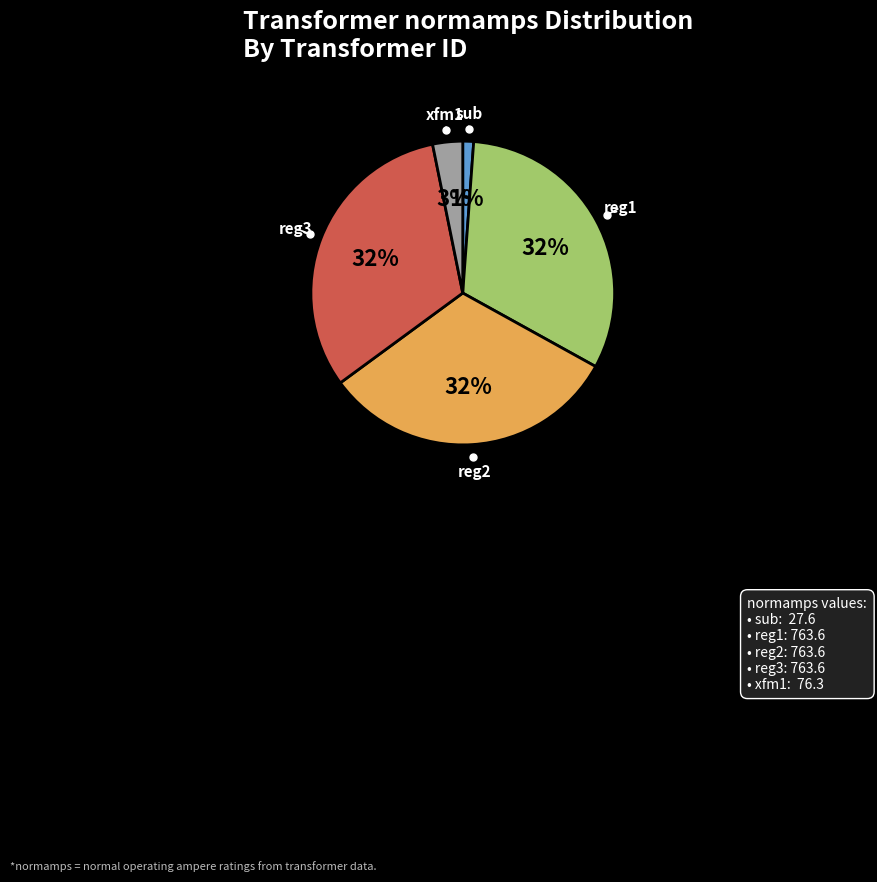

To the nearest percent, what is the difference between the largest and smallest slice percentages?

31%